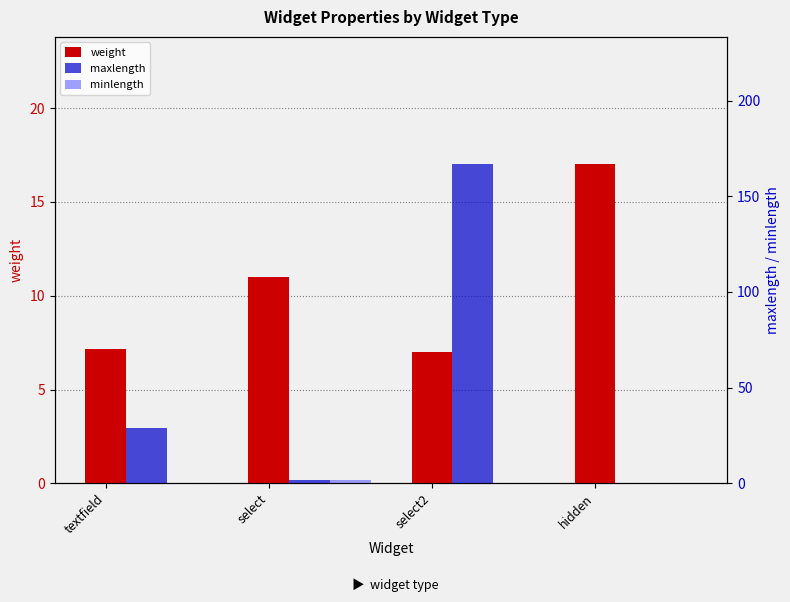

Which category has the highest value across all series?

select2